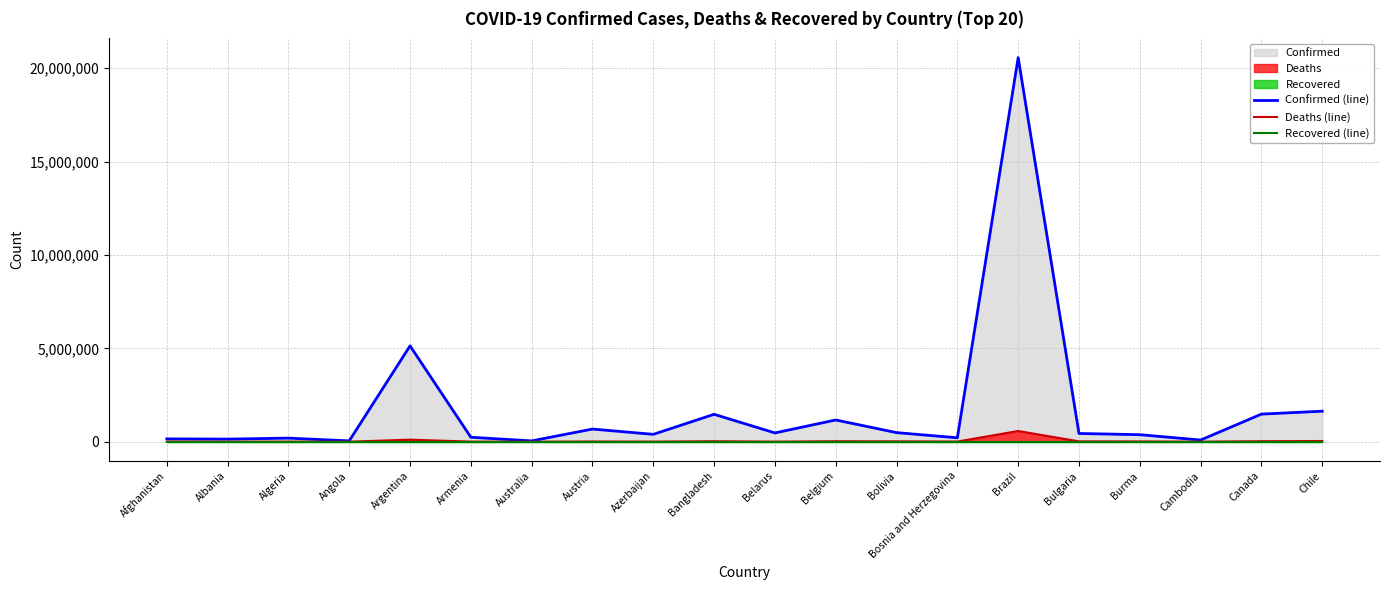

True or false: Confirmed (line) and Deaths (line) cross at least once.

False